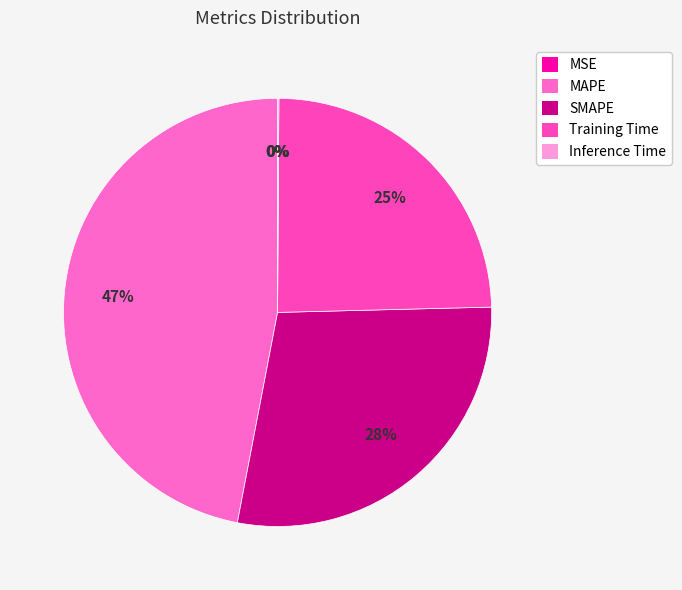

Is there a majority slice in this chart?

No